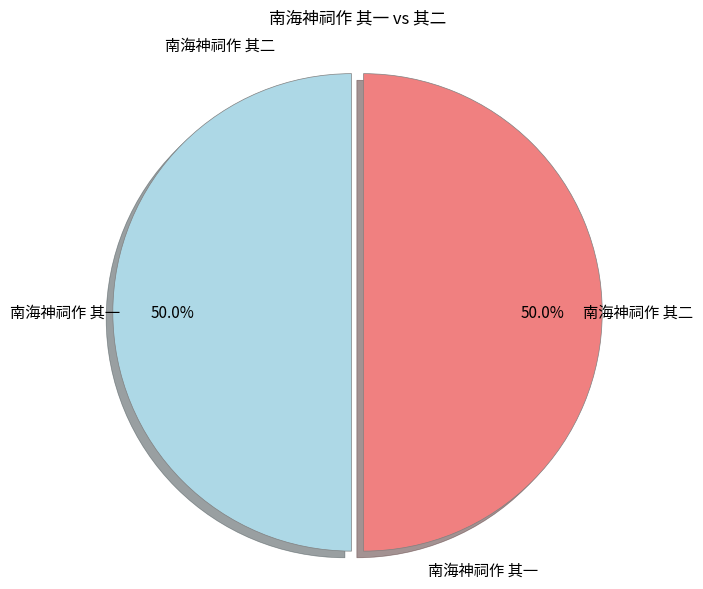

What portion of the pie excludes 南海神祠作 其二?

50.0%